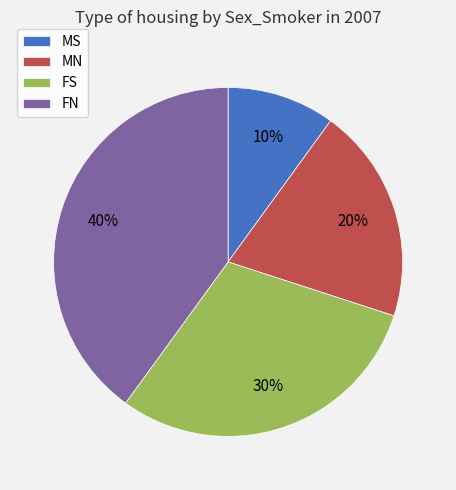

The FS slice represents 36% of the pie. True or false?

False